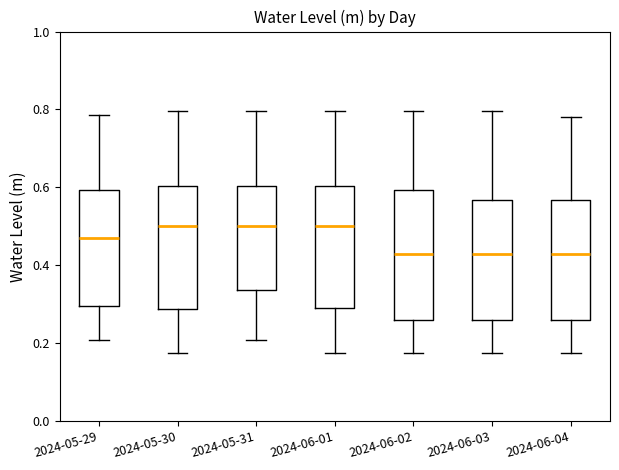

Reading left to right, transcribe this box plot: for each box, give where its median line is, the range the box spans, and where its two whiskers end, as read against the y-axis. The values are not printed on the chart, so give them approximately, as read against the axis.

2024-05-29: median 0.48, box 0.30 to 0.60, whiskers 0.20 to 0.78
2024-05-30: median 0.50, box 0.28 to 0.60, whiskers 0.18 to 0.80
2024-05-31: median 0.50, box 0.34 to 0.60, whiskers 0.20 to 0.80
2024-06-01: median 0.50, box 0.30 to 0.60, whiskers 0.18 to 0.80
2024-06-02: median 0.42, box 0.26 to 0.60, whiskers 0.18 to 0.80
2024-06-03: median 0.42, box 0.26 to 0.56, whiskers 0.18 to 0.80
2024-06-04: median 0.42, box 0.26 to 0.56, whiskers 0.18 to 0.78